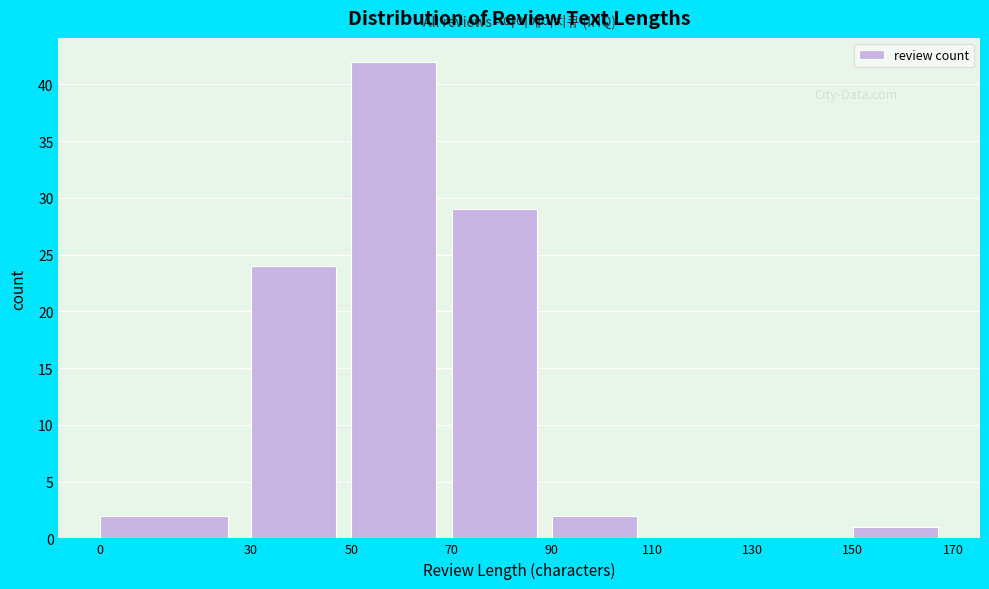

Reading left to right, list every bar in this chart as the range it spans on the x-axis followed by its height. The values are not printed on the chart, so give them approximately, as read against the axis.

0 to 30: 2
30 to 50: 24
50 to 70: 42
70 to 90: 29
90 to 110: 2
110 to 130: 0
130 to 150: 0
150 to 170: 1